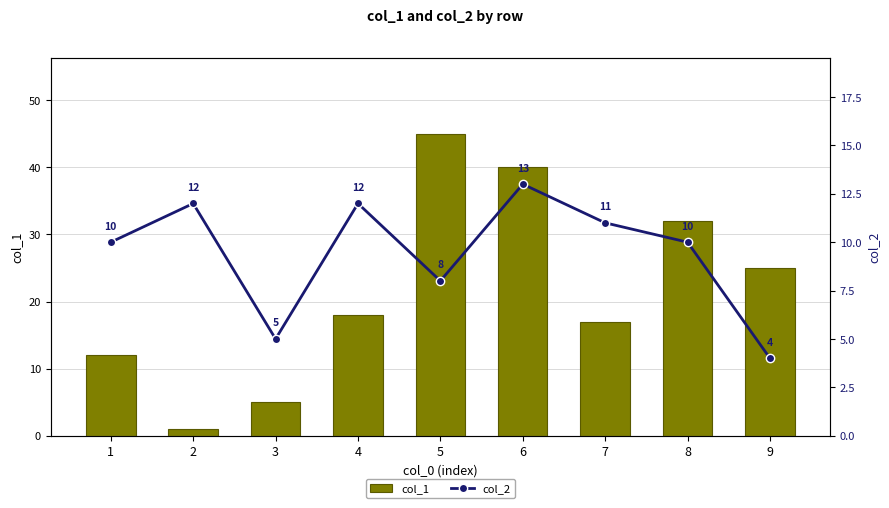

How many groups of bars are there?

9